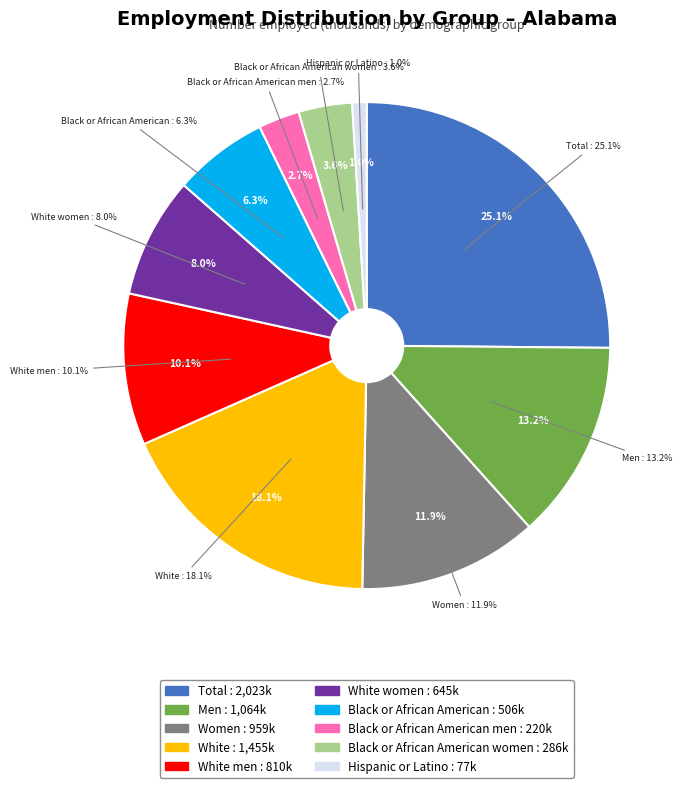

What percentage is NOT represented by Women?

88.1%